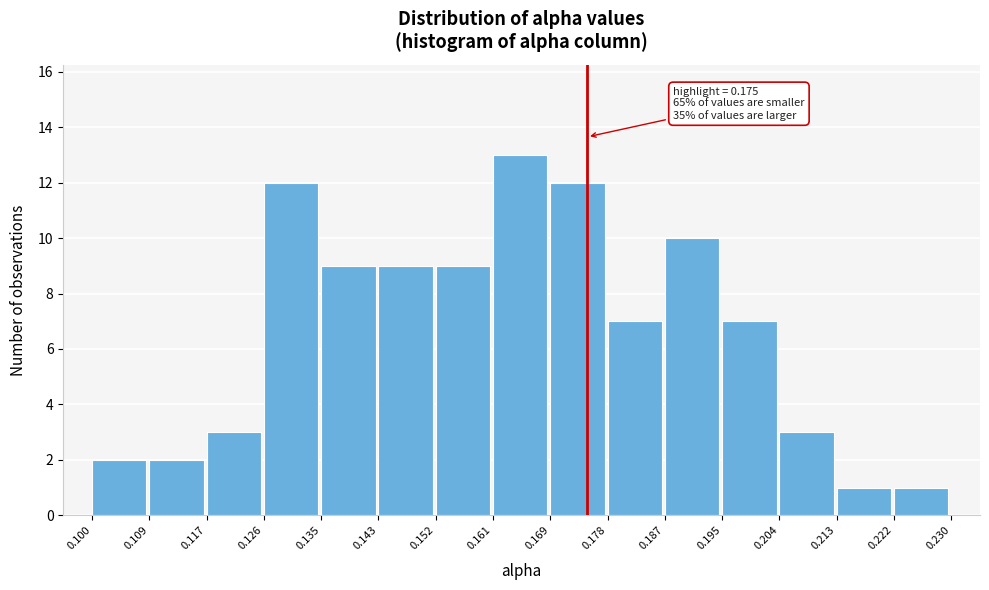

Over which range of the x-axis is the bar tallest?

0.161 to 0.169